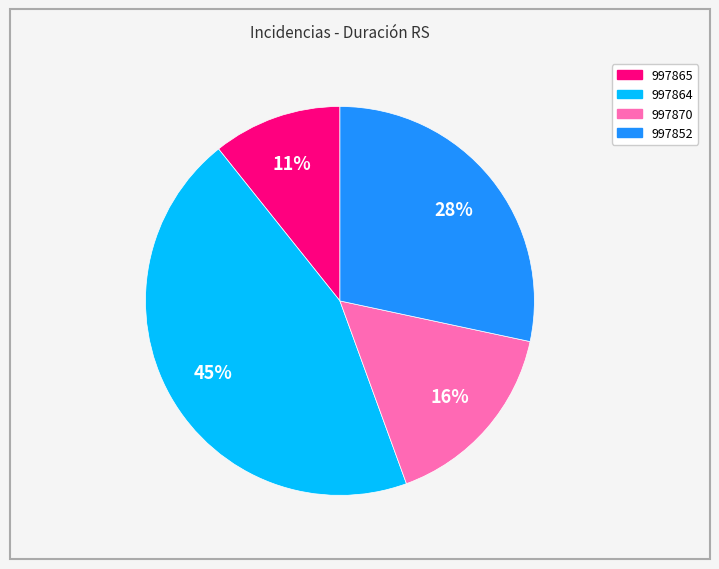

Do 997864 and 997865 together represent more than half of the pie?

Yes